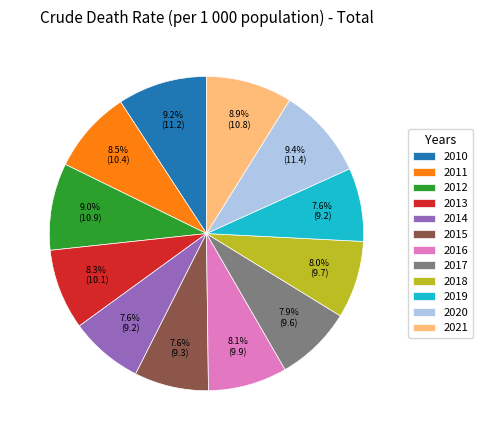

Is there a majority slice in this chart?

No